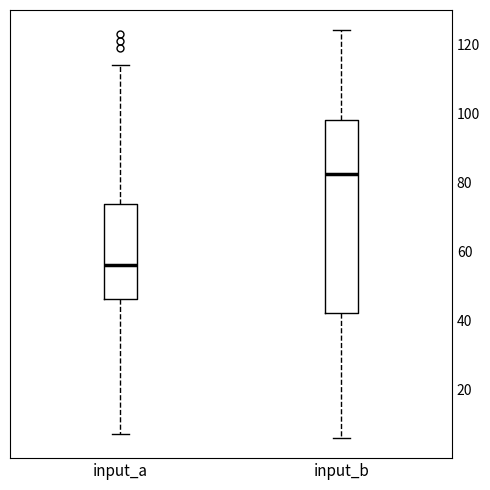

Reading left to right, transcribe this box plot: for each box, give where its median line is, the range the box spans, and where its two whiskers end, as read against the y-axis. The values are not printed on the chart, so give them approximately, as read against the axis.

input_a: median 56, box 46 to 74, whiskers 8 to 114
input_b: median 82, box 42 to 98, whiskers 6 to 124